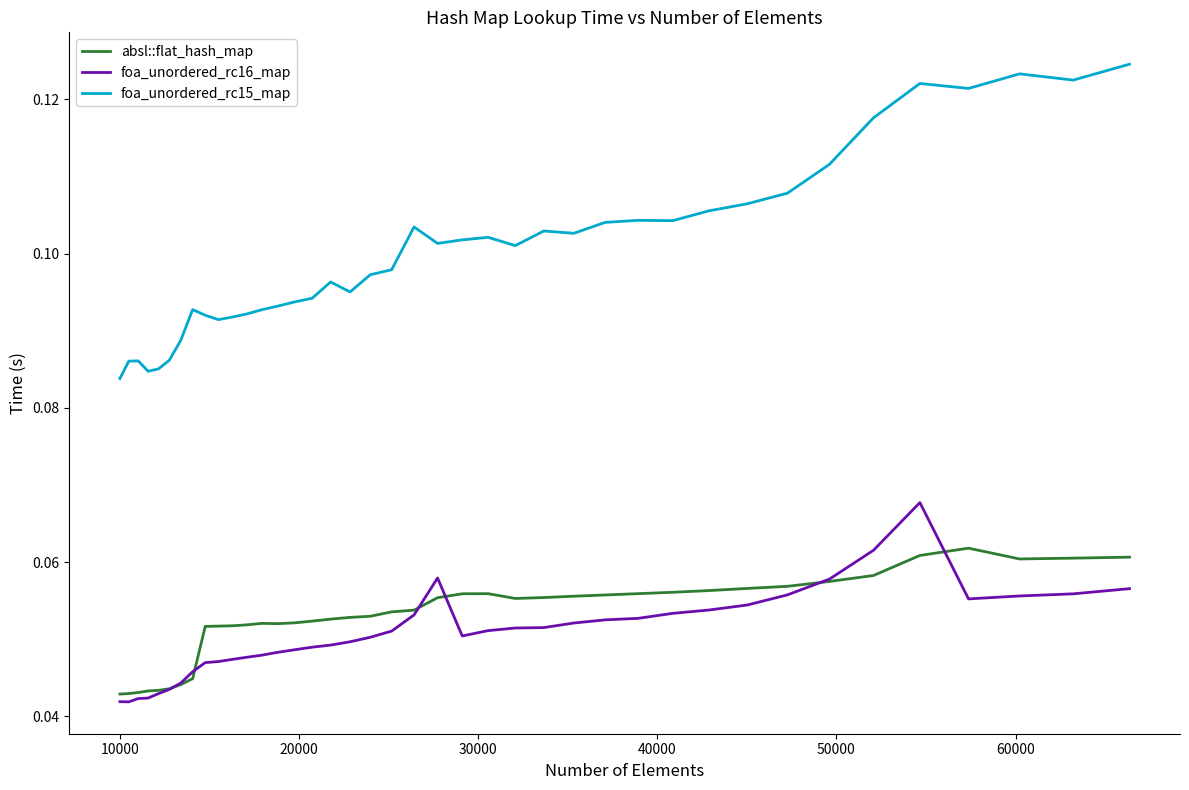

Which series has the largest range (max minus min)?

foa_unordered_rc15_map